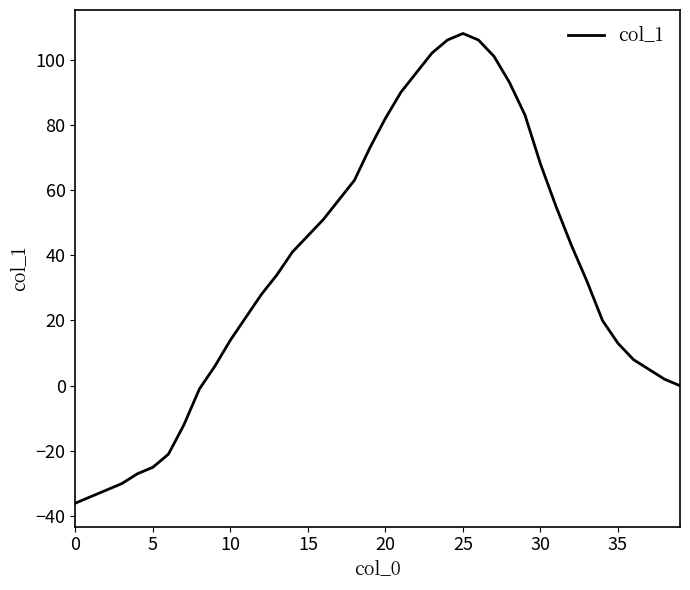

What is the greatest value displayed?

108